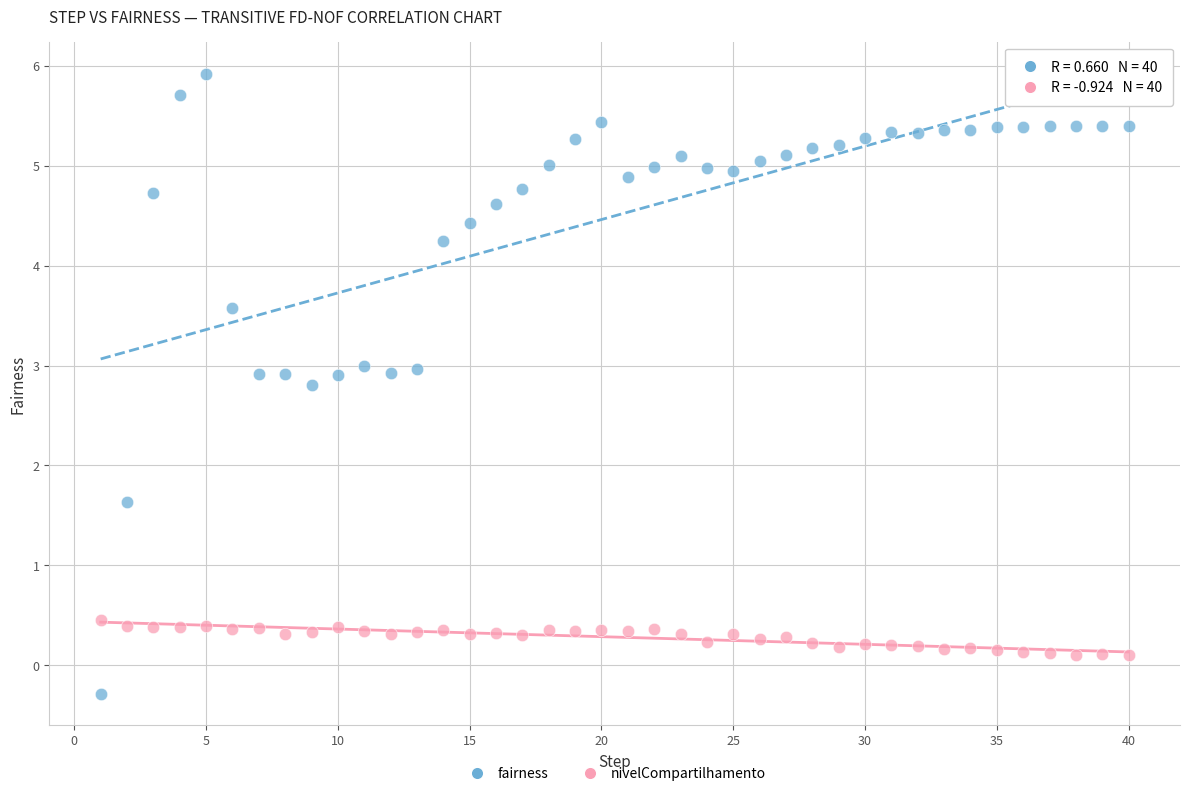

Which series has the widest spread of Y values?

fairness